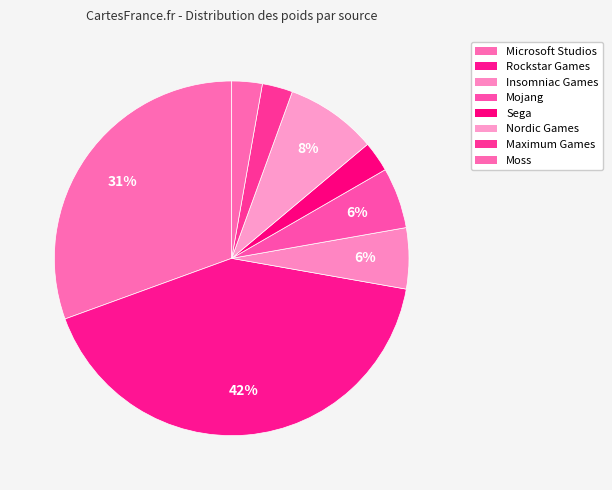

To the nearest percent, what is the combined percentage of Insomniac Games and Rockstar Games?

47%